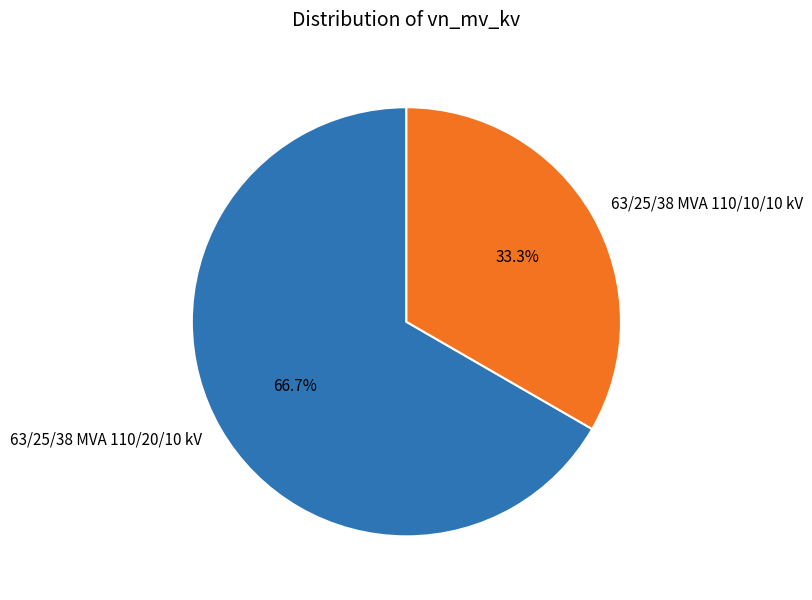

To the nearest percent, what percentage of the pie is 63/25/38 MVA 110/10/10 kV?

33%